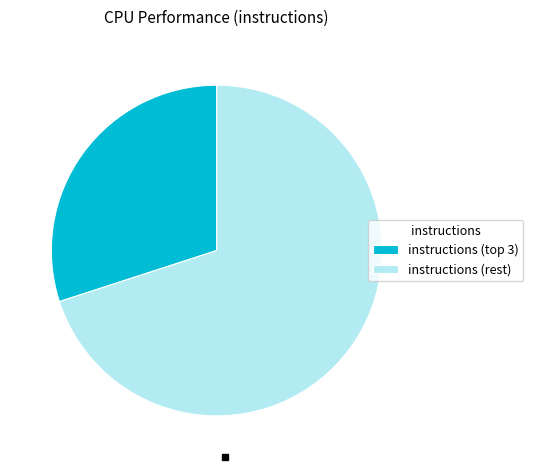

Rank the categories by value from lowest to highest.

instructions (top 3), instructions (rest)